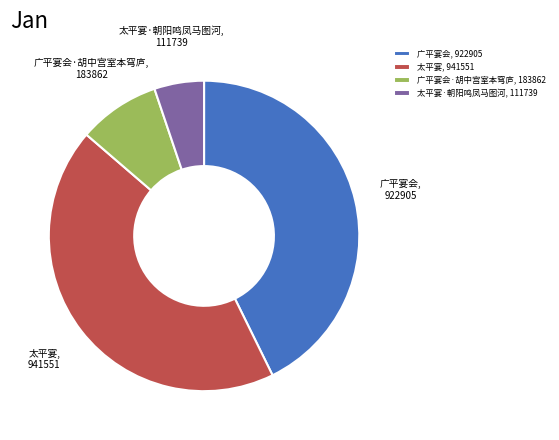

Rank the categories by value from lowest to highest.

太平宴·朝阳鸣凤马图河, 111739, 广平宴会·胡中宫室本穹庐, 183862, 广平宴会, 922905, 太平宴, 941551